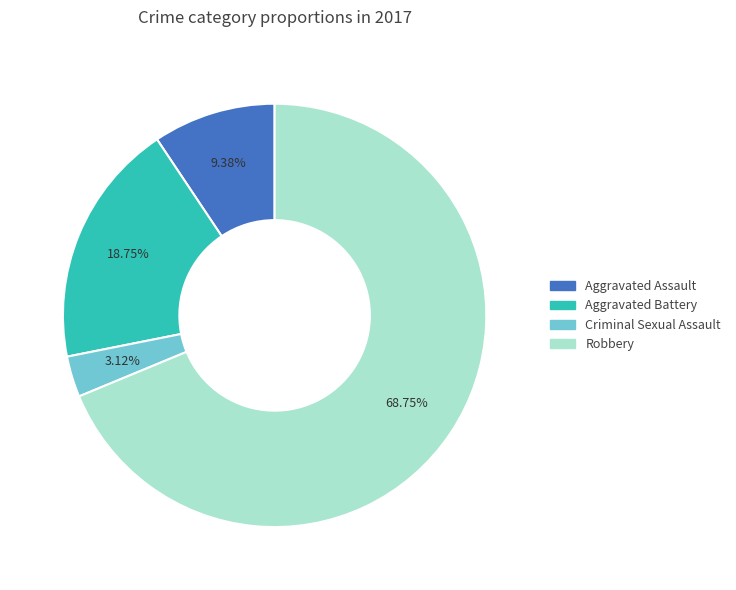

What is the largest slice in the pie chart?

Robbery